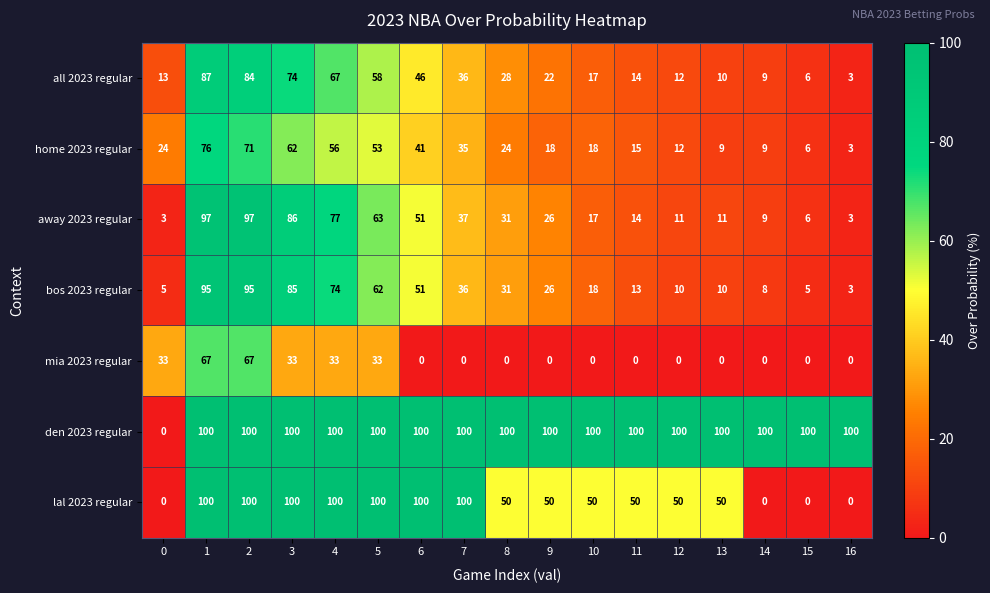

What is the greatest value displayed?

100